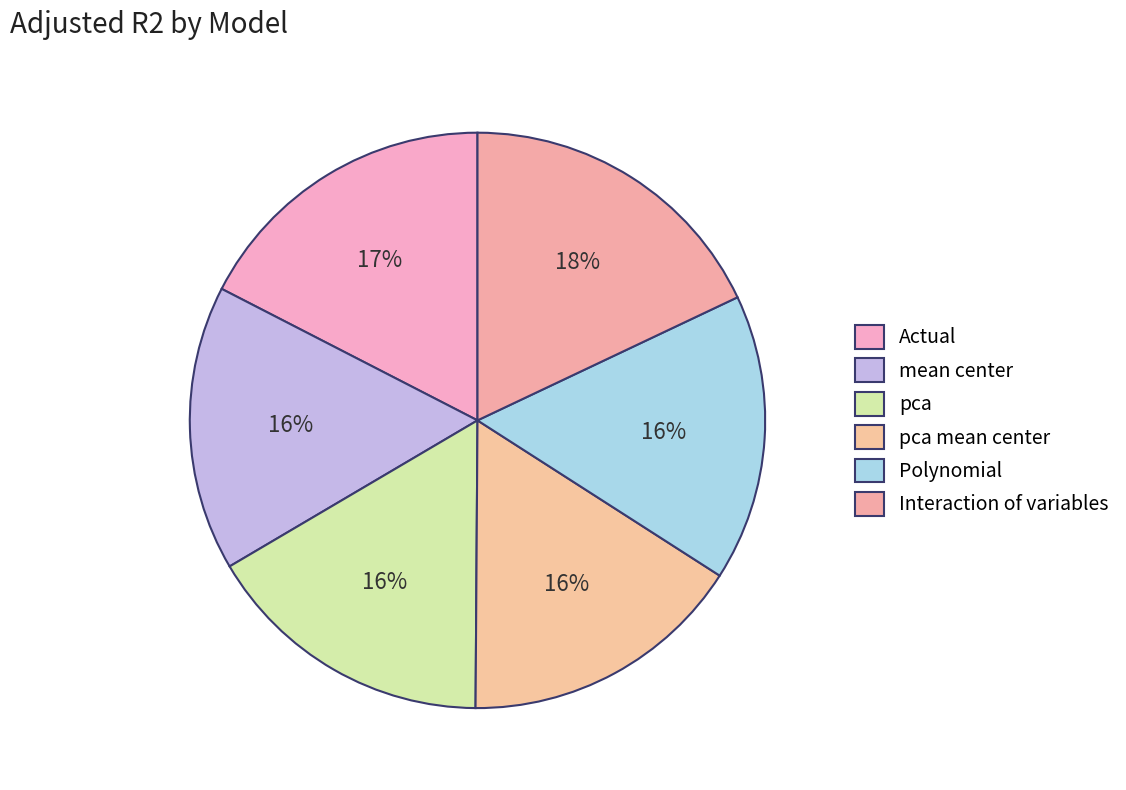

How many segments does this pie chart have?

6